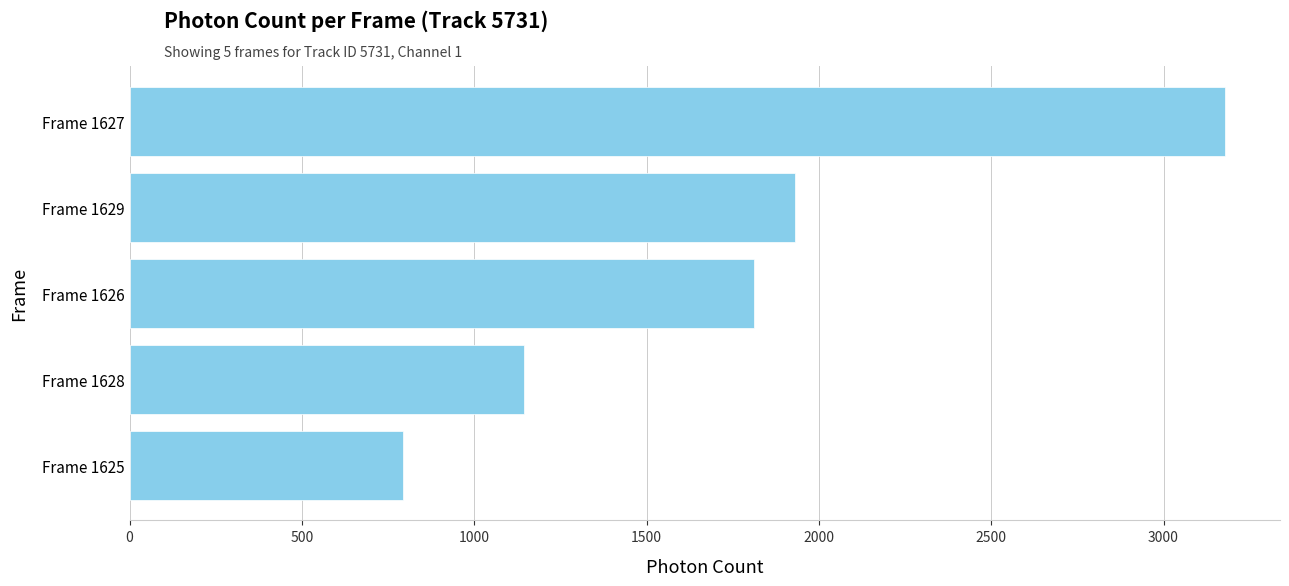

Which has a higher value, Frame 1625 or Frame 1629?

Frame 1629